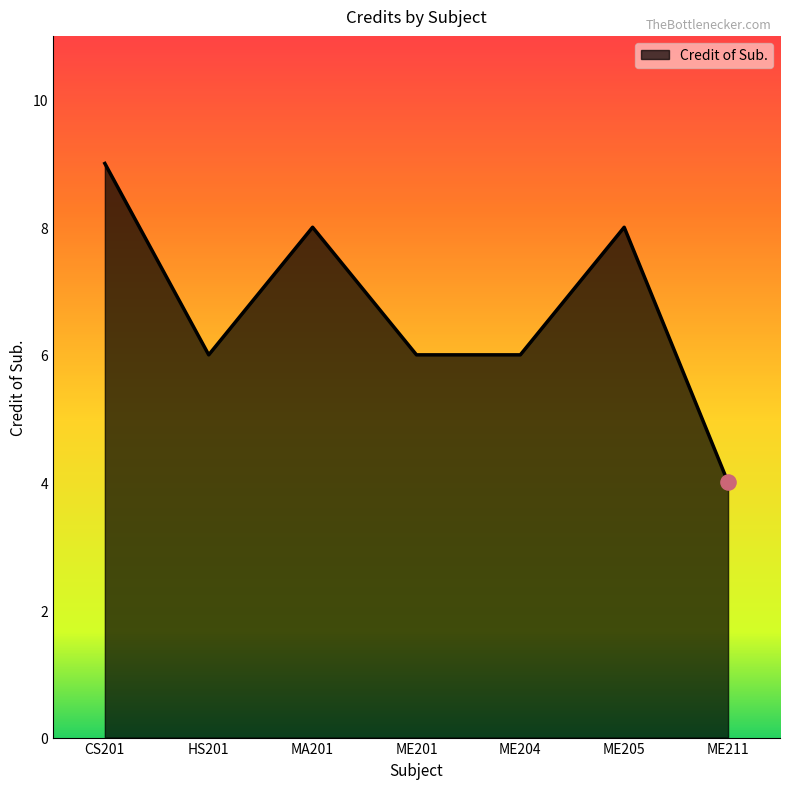

What is the change in value from MA201 to ME201?

-2